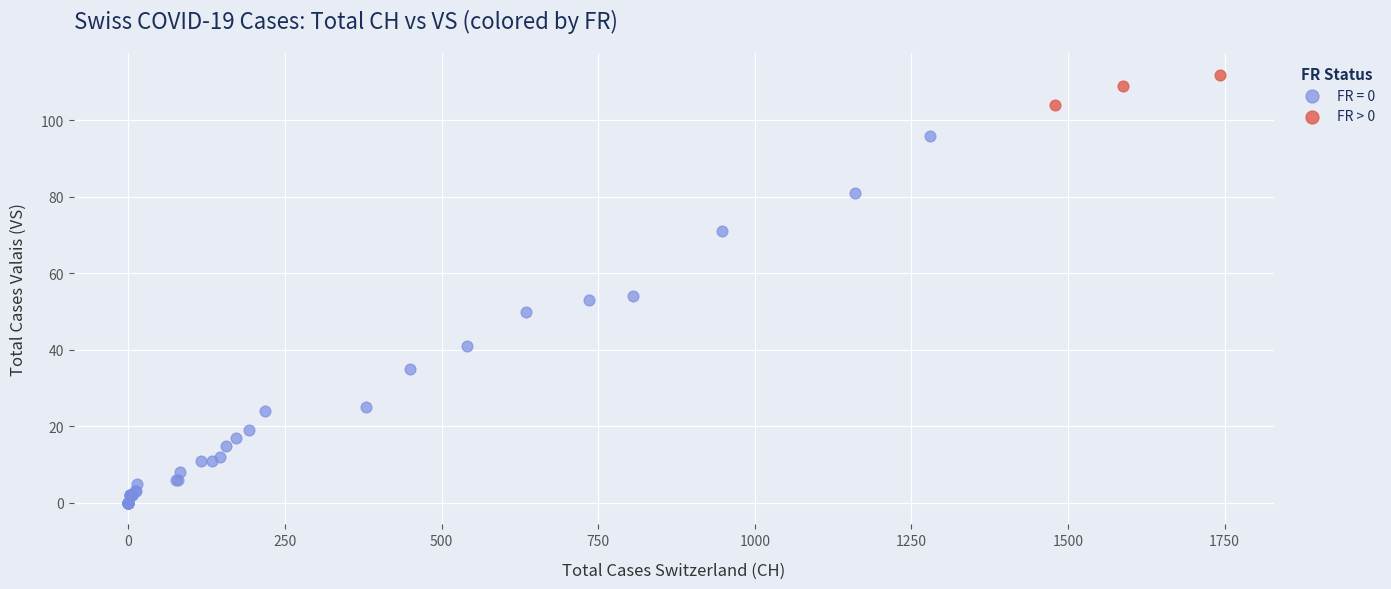

Which series reaches the minimum Y coordinate?

FR = 0